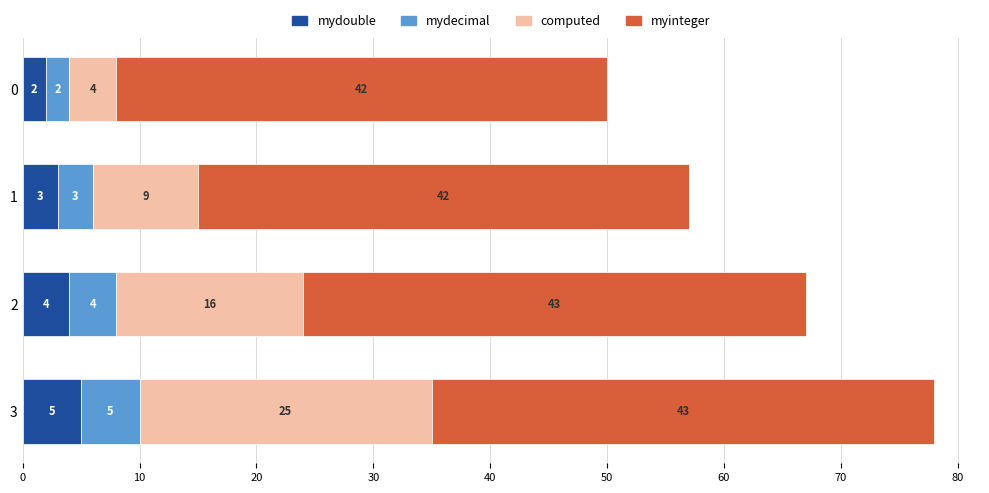

What is the total value across all series at 1?

57